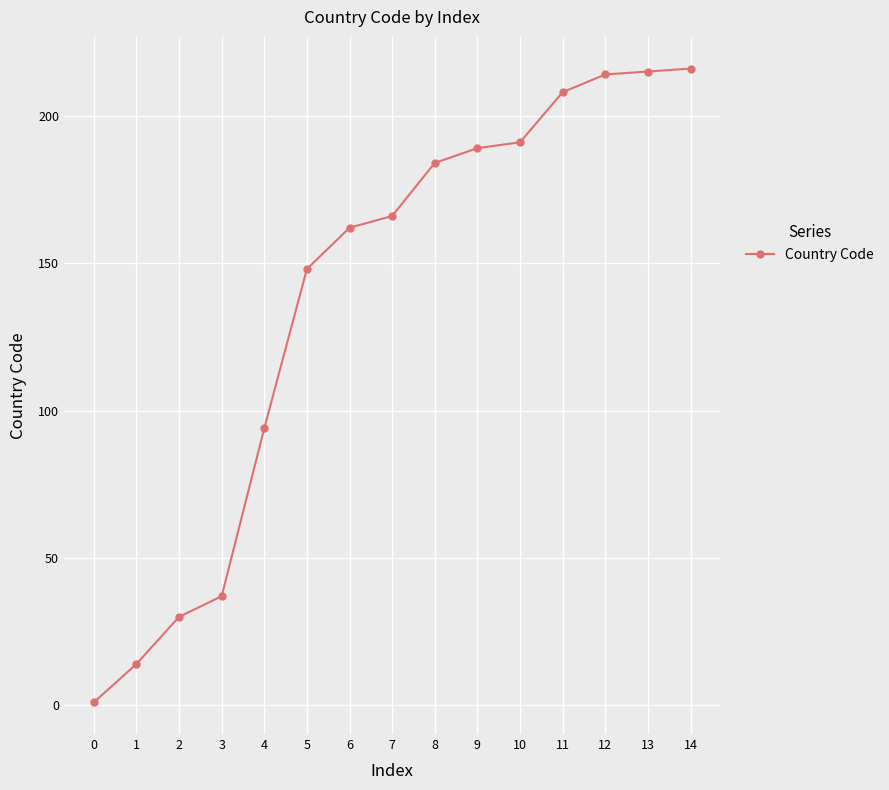

The chart shows a value of 142 at 4. True or false?

False